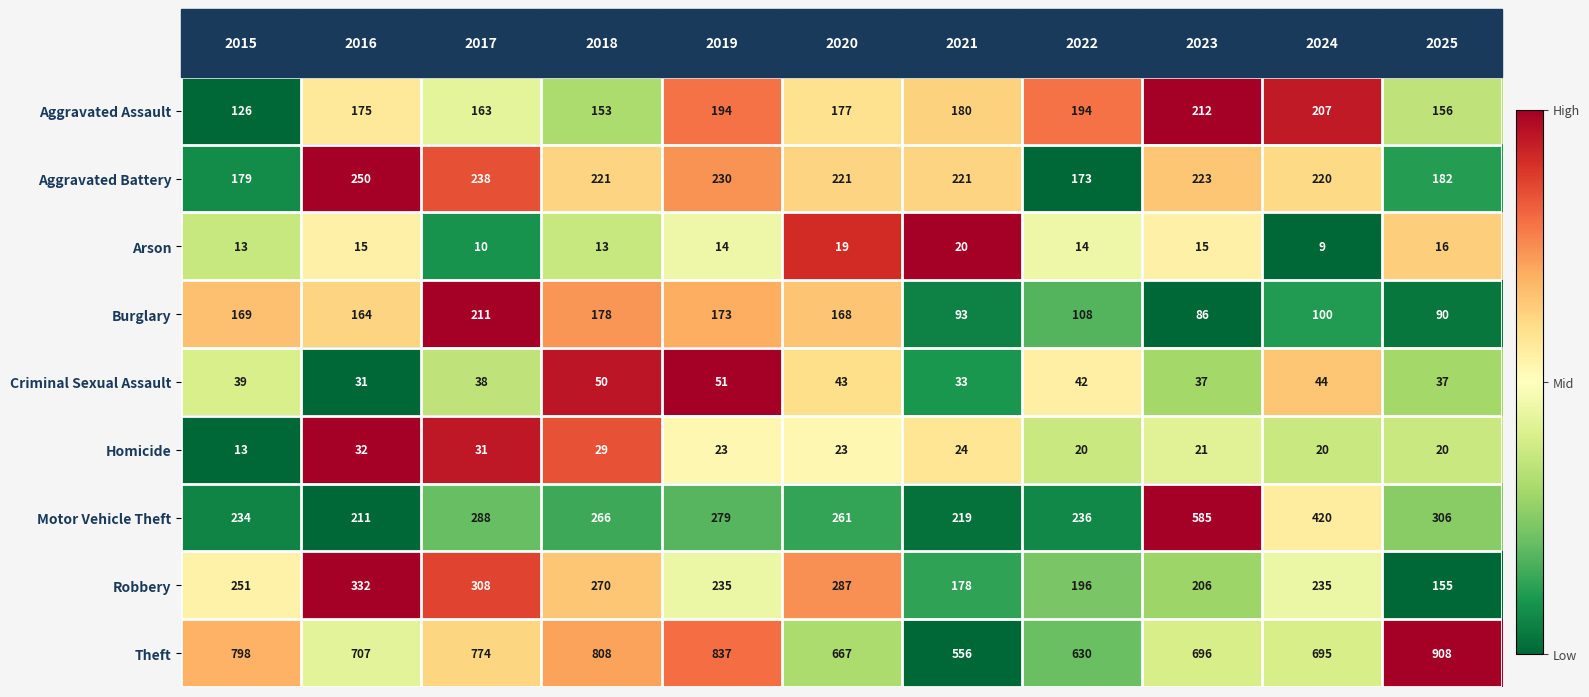

What is the average value of the Aggravated Assault series?

176